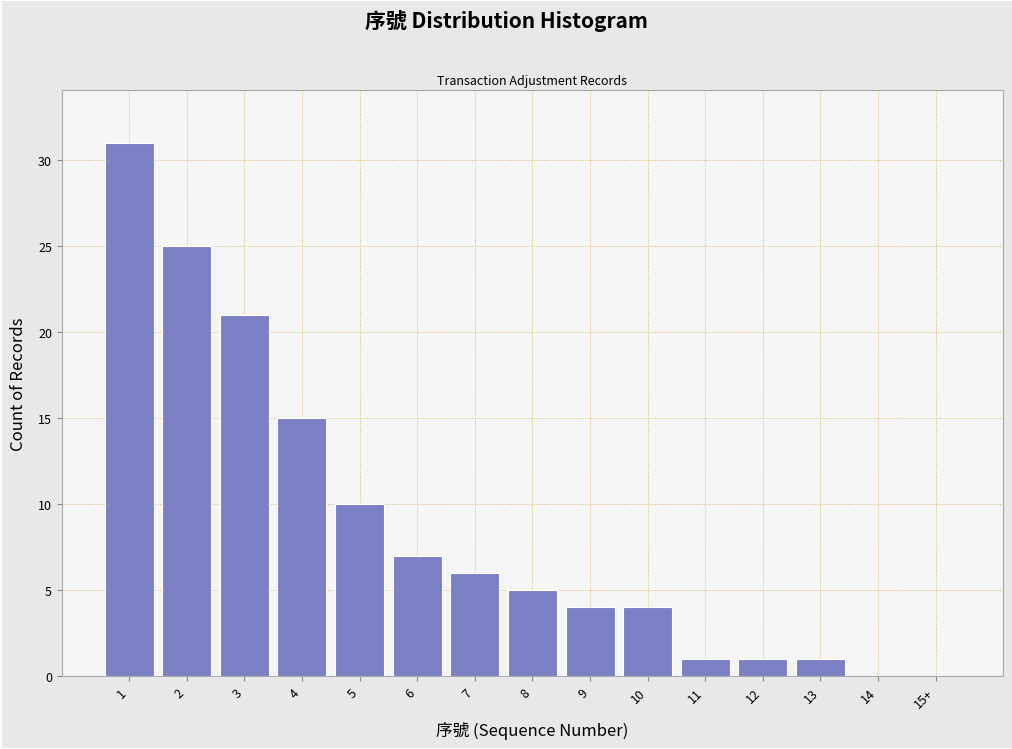

Reading right to left, transcribe all the data shown in this chart.

15+=0	14=0	13=1	12=1	11=1	10=4	9=4	8=5	7=6	6=7	5=10	4=15	3=21	2=25	1=31